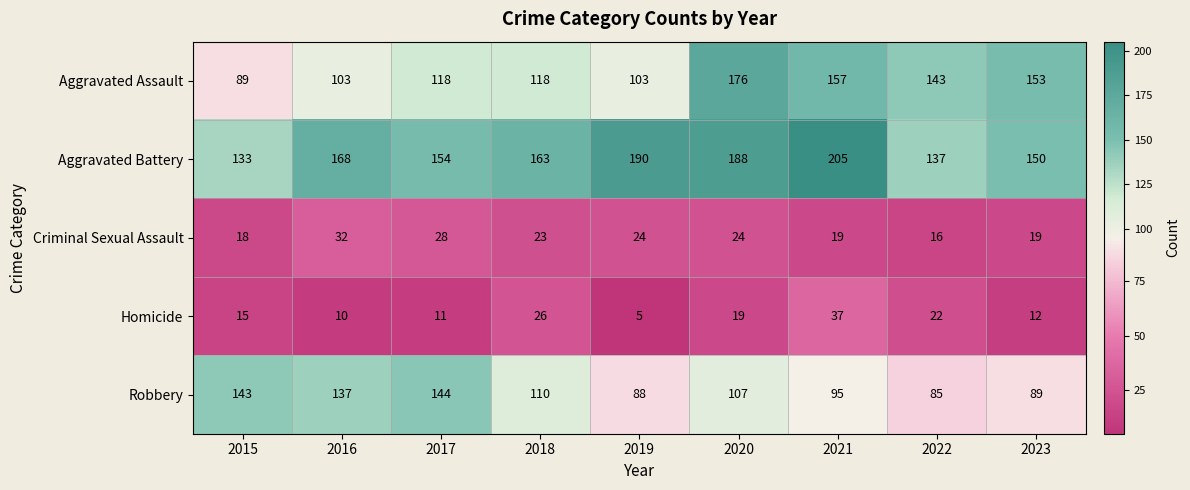

The value of Robbery at 2023 is 142. True or false?

False